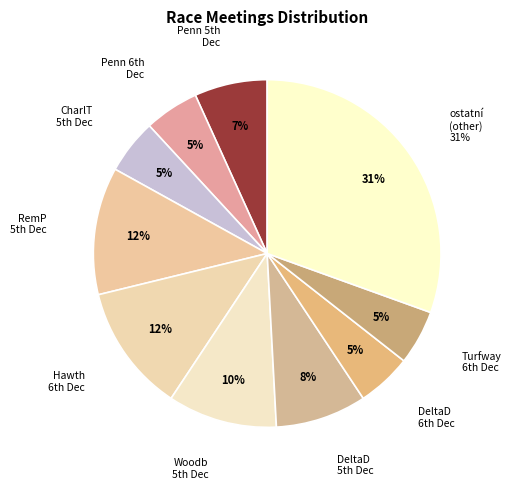

Rank the categories by value from lowest to highest.

USA / Penn (US) 6th Dec, USA / CharlT (US) 5th Dec, USA / DeltaD (US) 6th Dec, USA / Turfway (US) 6th Dec, USA / Penn (US) 5th Dec, USA / DeltaD (US) 5th Dec, USA / Woodb (US) 5th Dec, USA / RemP (US) 5th Dec, USA / Hawth (US) 6th Dec, Other